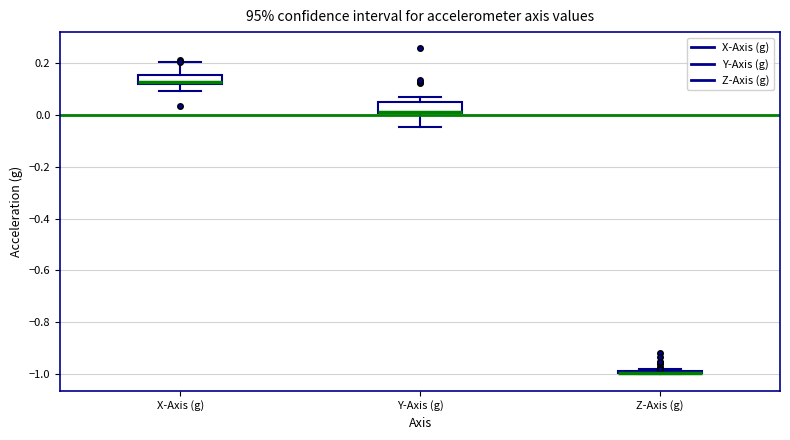

Reading left to right, transcribe this box plot: for each box, give where its median line is, the range the box spans, and where its two whiskers end, as read against the y-axis. The values are not printed on the chart, so give them approximately, as read against the axis.

X-Axis (g): median 0.12 (just above the box's lower edge), box 0.12 to 0.16, whiskers 0.10 to 0.20
Y-Axis (g): median 0.02 (drawn on the box's lower edge), box 0.00 to 0.04, whiskers -0.04 to 0.08
Z-Axis (g): box collapsed to a line at -1.00, whiskers -1.00 to -0.98